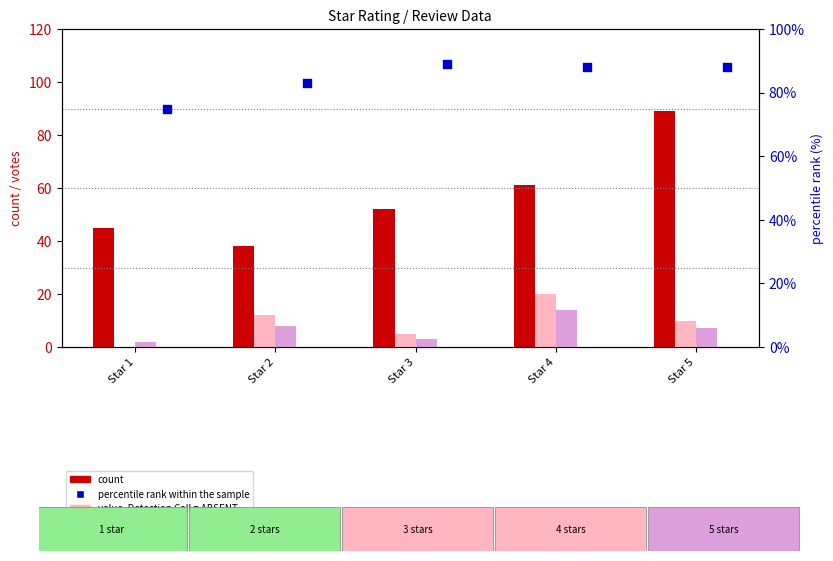

Which series reaches the maximum Y coordinate?

count